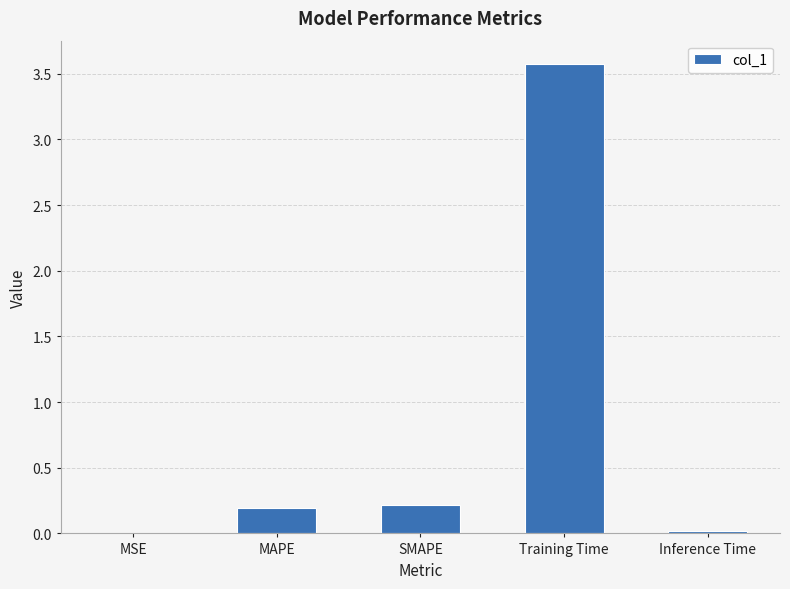

What is the sum of all values?

4.0